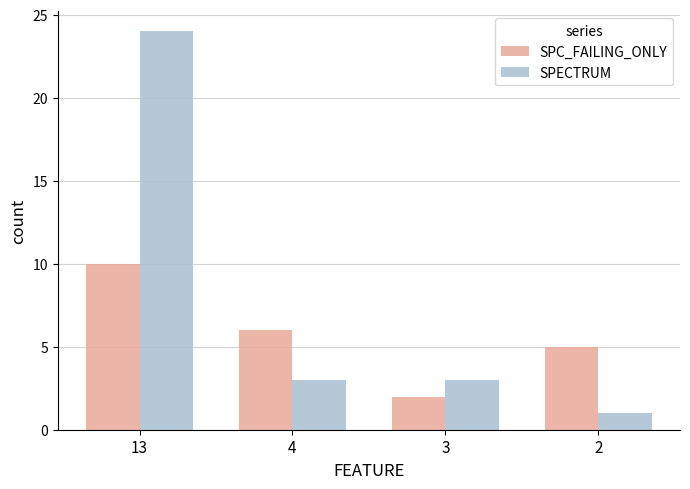

What is the total value across all series at 2?

6